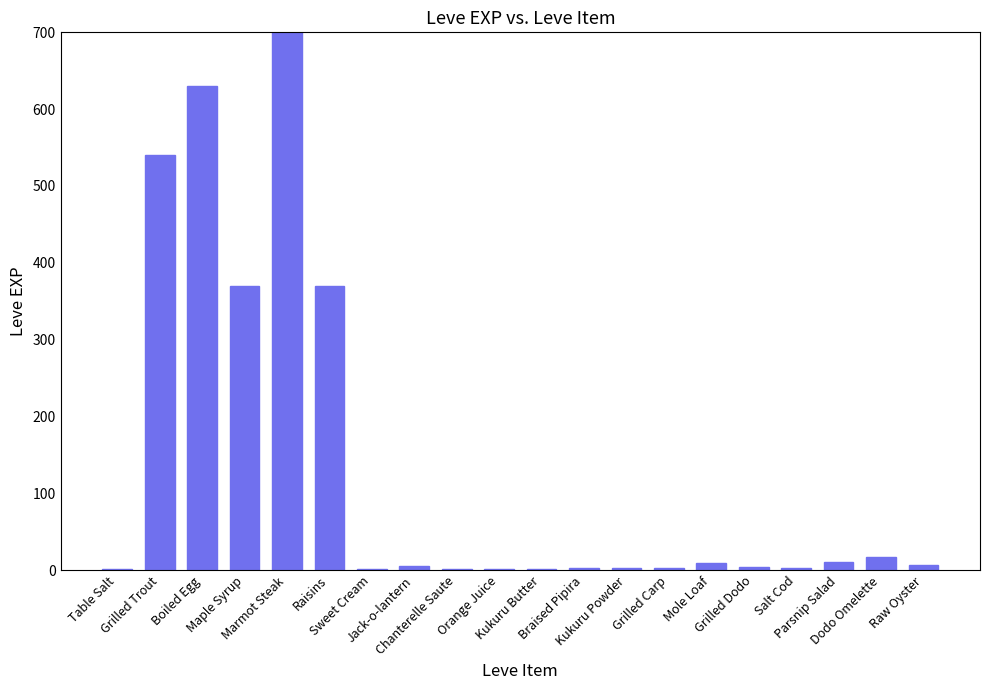

What position from the right is Mole Loaf?

6